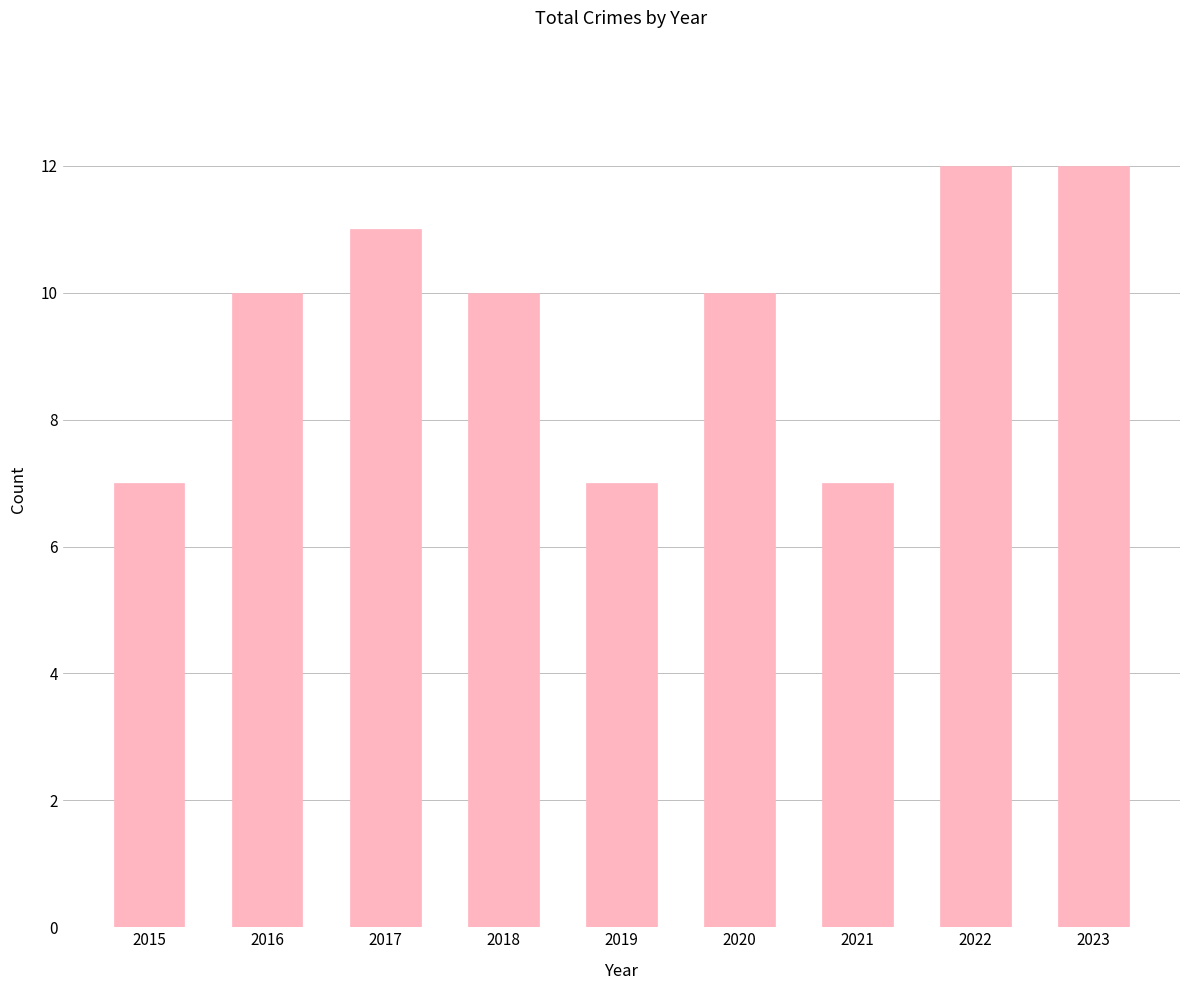

Does the chart contain stacked bars?

No